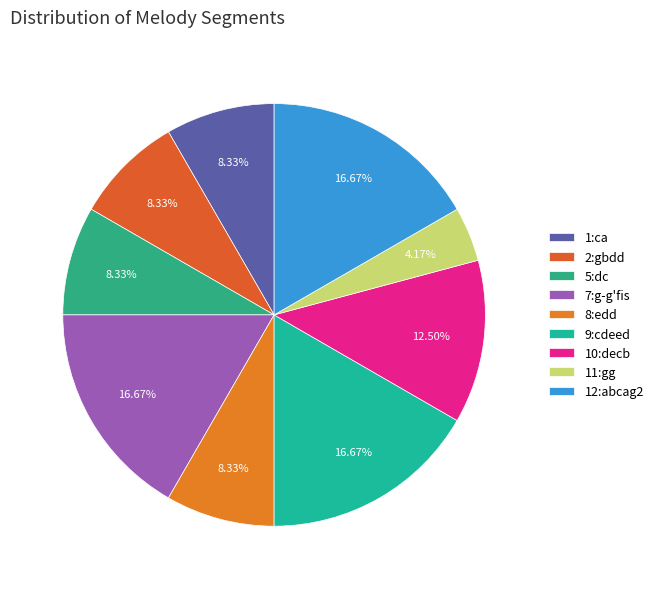

Rank the categories by value from highest to lowest.

7:g-g'fis, 9:cdeed, 12:abcag2, 10:decb, 1:ca, 2:gbdd, 5:dc, 8:edd, 11:gg